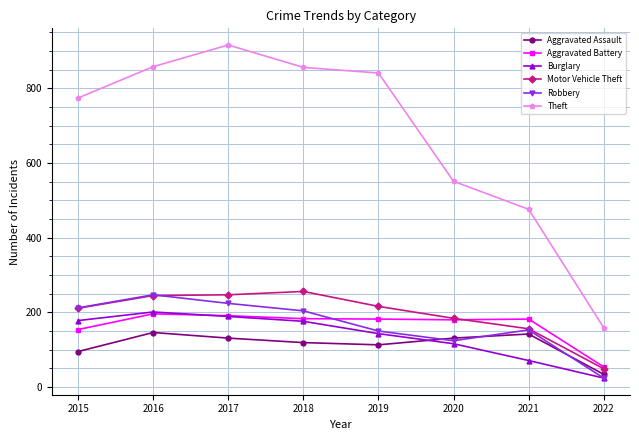

What is the total value across all series at 2015?

1624